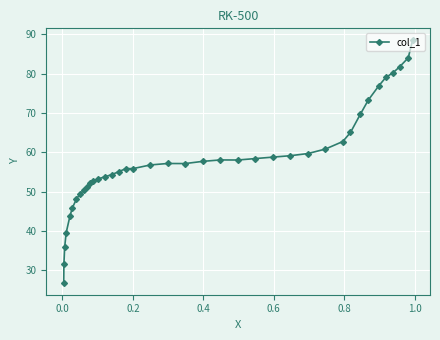

What is the maximum value shown in the chart?

88.4